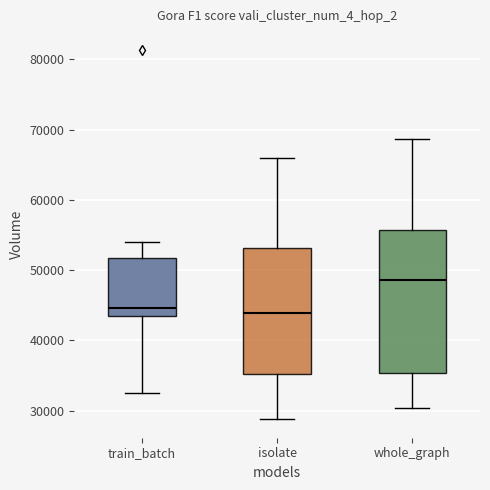

Reading left to right, transcribe this box plot: for each box, give where its median line is, the range the box spans, and where its two whiskers end, as read against the y-axis. The values are not printed on the chart, so give them approximately, as read against the axis.

train_batch: median 45000, box 44000 to 52000, whiskers 32000 to 54000
isolate: median 44000, box 35000 to 53000, whiskers 29000 to 66000
whole_graph: median 49000, box 35000 to 56000, whiskers 30000 to 69000